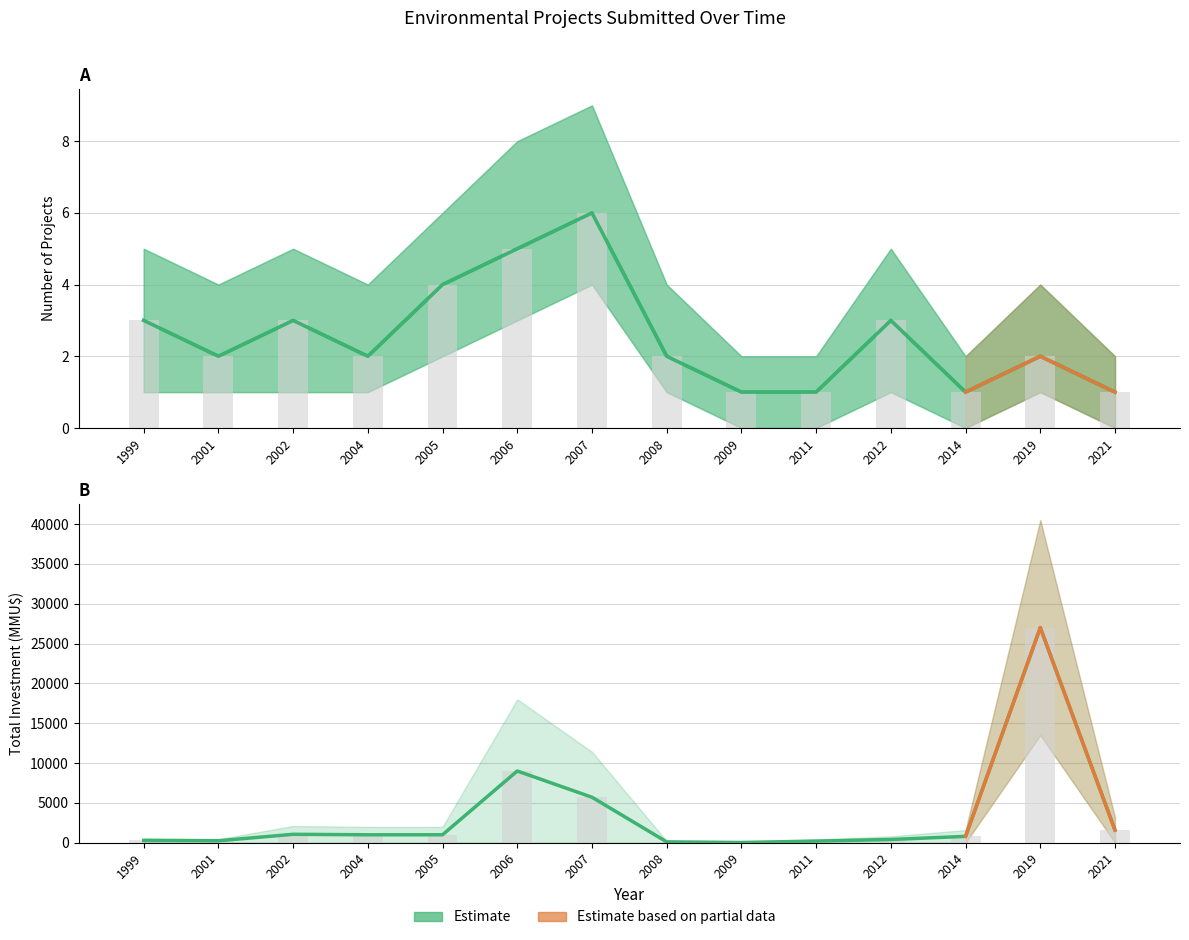

Which series has the largest total across all categories?

Inversión(MMU$)